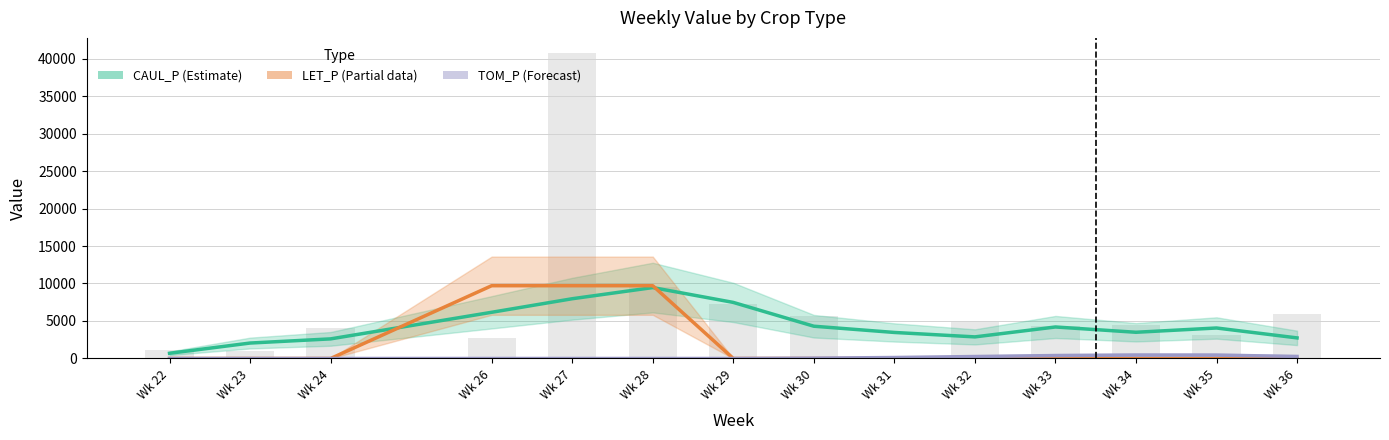

Reading left to right, extract all data points from this chart.

CAUL_P (Estimate): 693.5	2060.0	2614.9	6161.3	7968.5	9456.9	7477.4	4303.8	3472.0	2881.1	4202.4	3496.4	4066.9	2745.6
LET_P (Partial): 0.0	0.0	0.0	9706.1	9706.1	9706.1	0.0	0.0	0.0	0.0	0.0	0.0	0.0	0.0
TOM_P (Forecast): 0.0	0.0	0.0	0.0	0.0	0.0	0.0	43.6	130.7	261.4	392.0	454.3	448.0	273.8